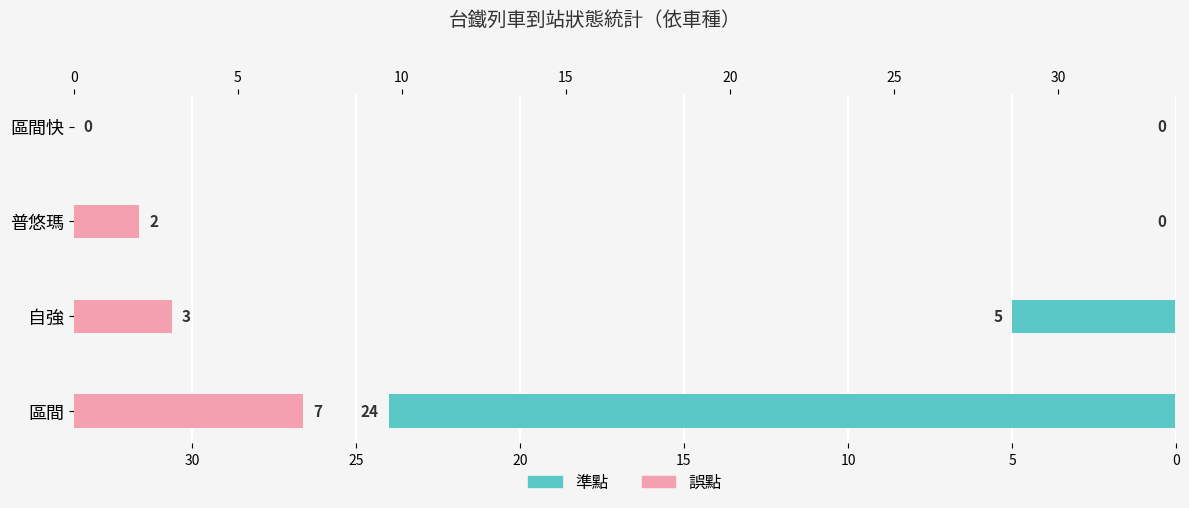

True or false: 誤點 has a value of 3 at 普悠瑪.

False